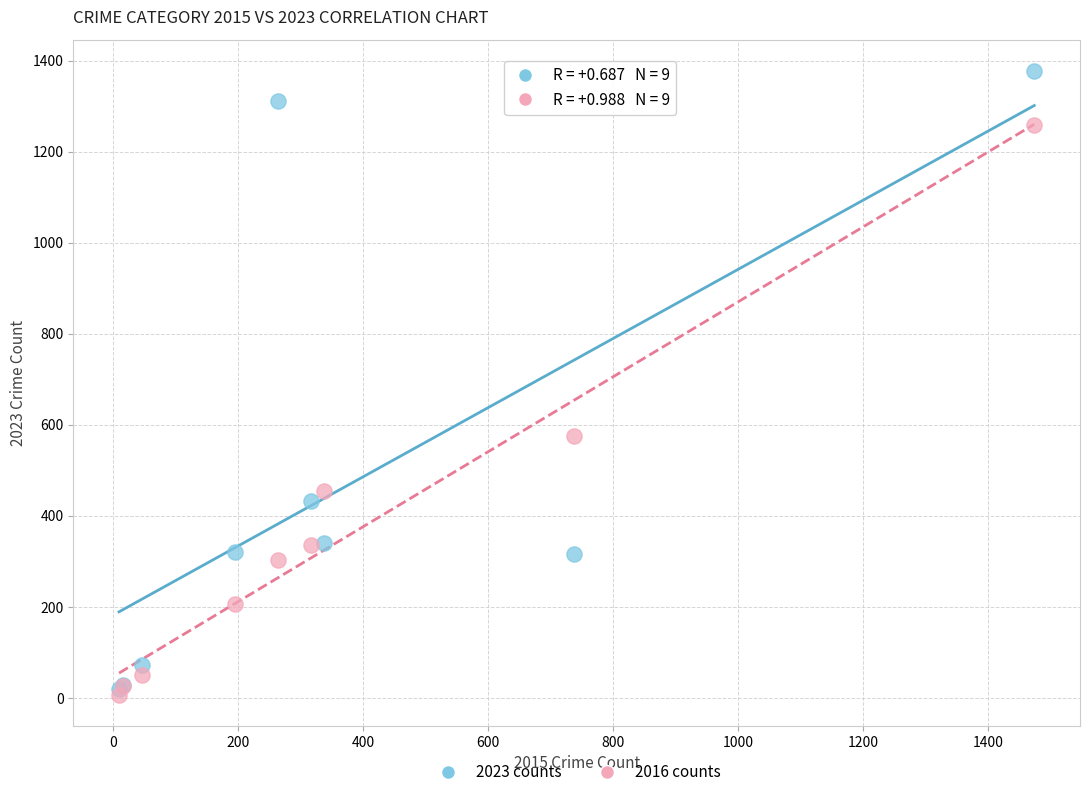

Which series has the largest Y range (max minus min)?

2023 counts